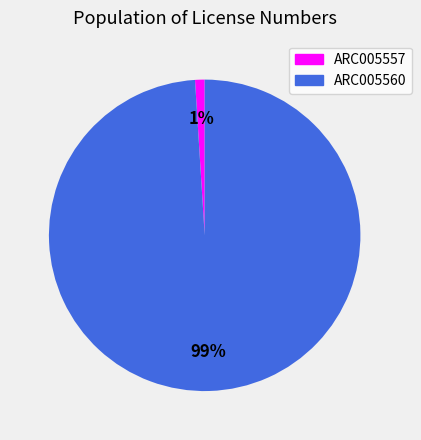

Is the sum of ARC005560 and ARC005557 greater than half?

Yes